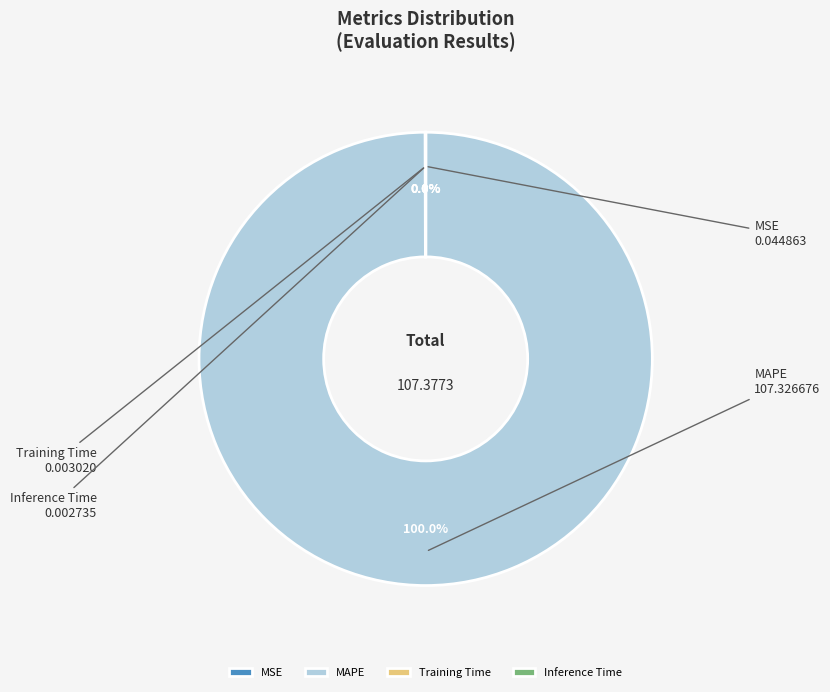

Does any single category account for the majority?

Yes